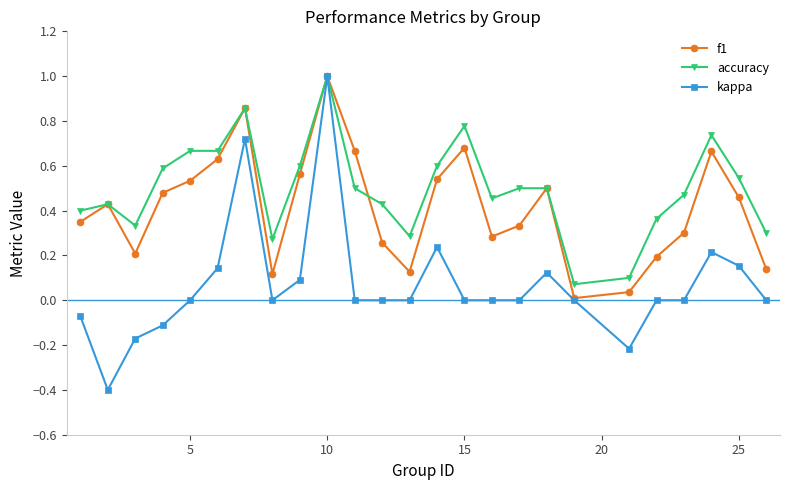

Which series has the largest total across all categories?

accuracy